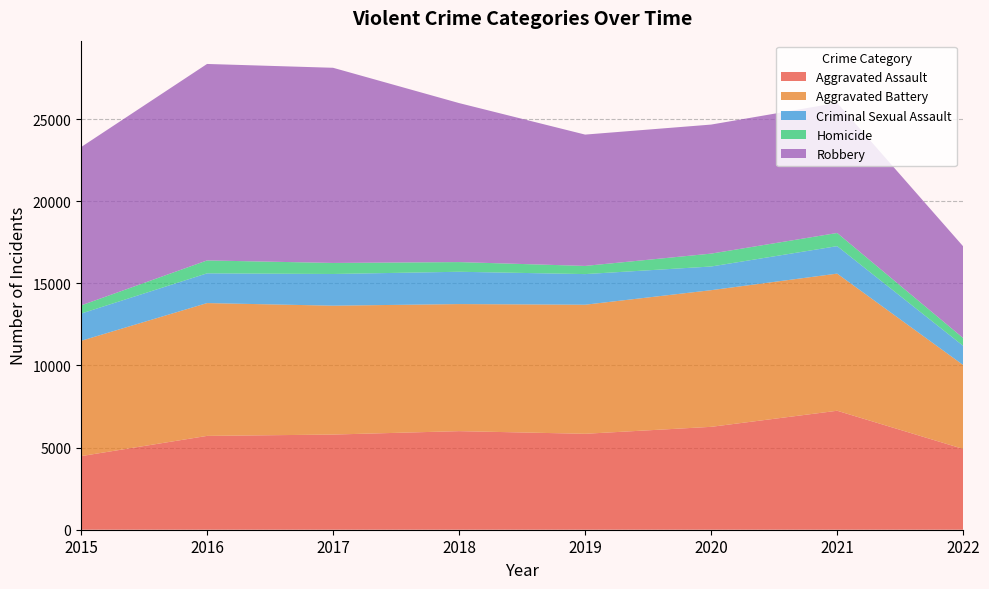

Reading left to right, what are all the values shown in this chart?

Aggravated Assault: 2015=4480	2016=5712	2017=5793	2018=6001	2019=5840	2020=6263	2021=7242	2022=4918
Aggravated Battery: 2015=7018	2016=8085	2017=7845	2018=7735	2019=7857	2020=8319	2021=8348	2022=5108
Criminal Sexual Assault: 2015=1658	2016=1810	2017=1930	2018=1967	2019=1864	2020=1441	2021=1673	2022=1168
Homicide: 2015=496	2016=786	2017=672	2018=589	2019=498	2020=785	2021=801	2022=474
Robbery: 2015=9638	2016=11960	2017=11880	2018=9679	2019=7994	2020=7855	2021=7920	2022=5581